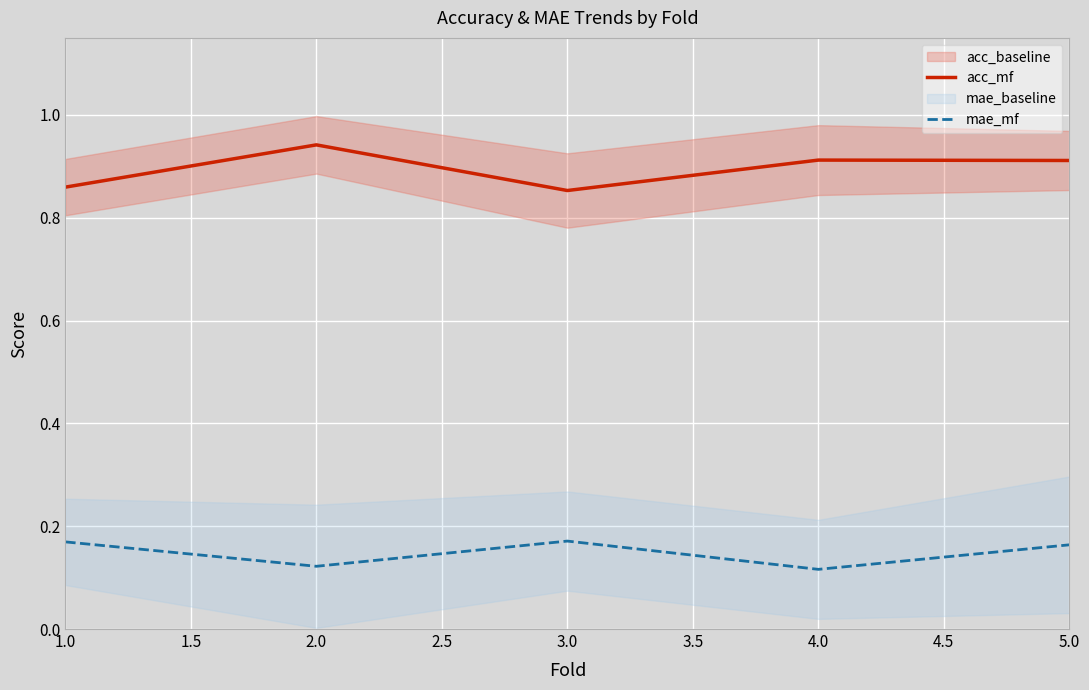

True or false: acc_mf and mae_mf intersect in this chart.

False